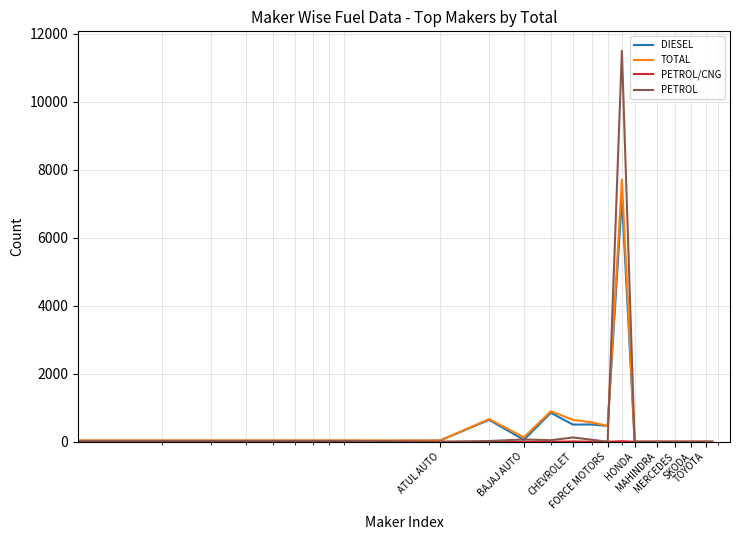

Which series has the largest range (max minus min)?

PETROL